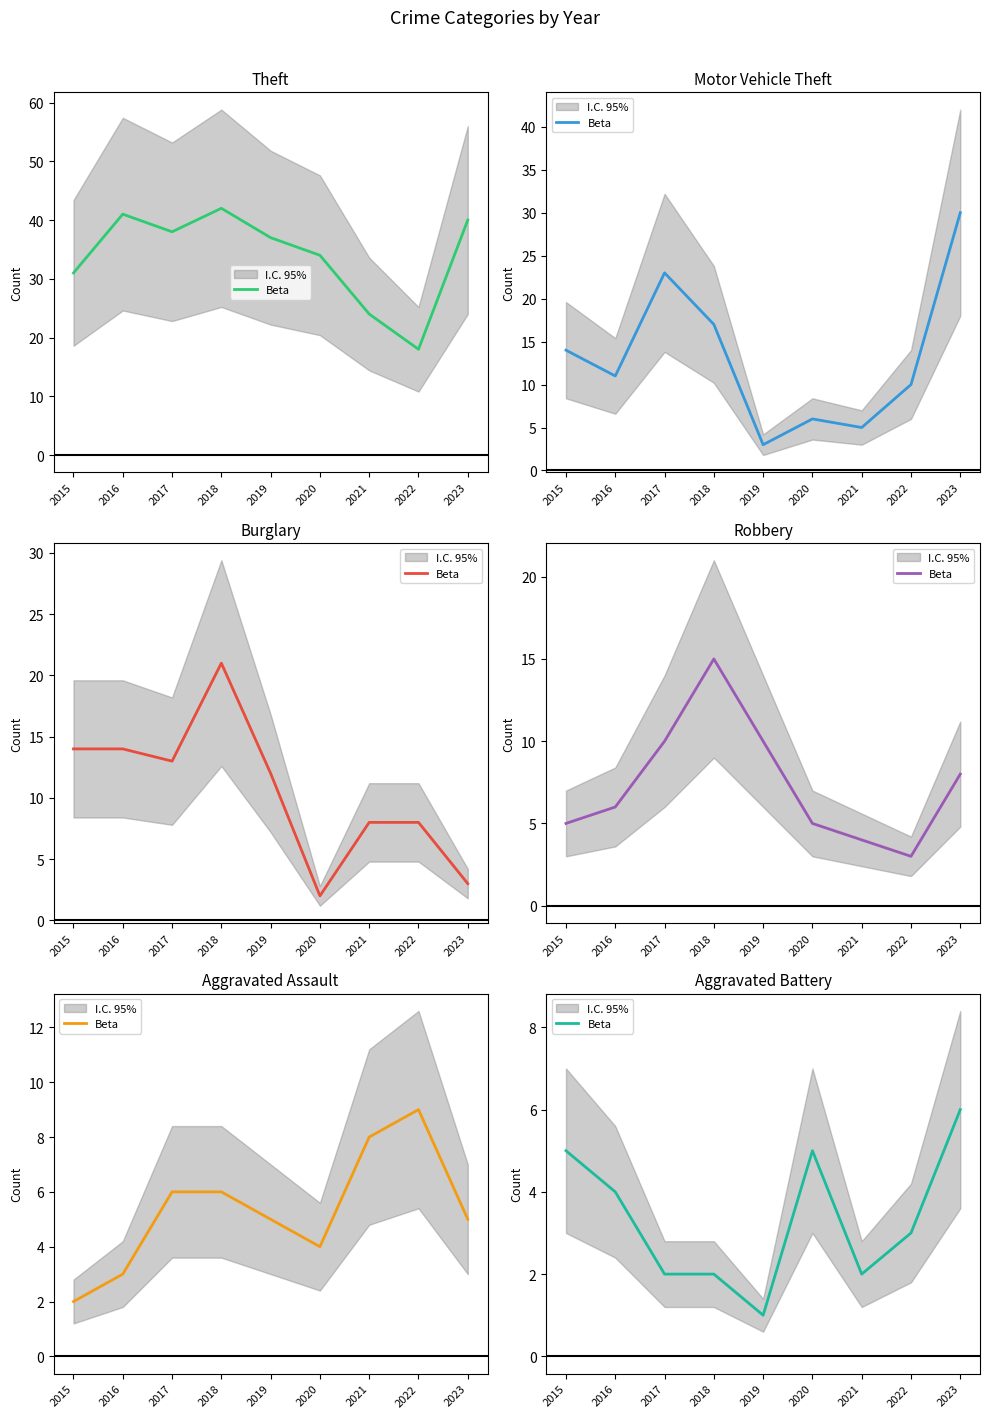

How many distinct data groups are displayed?

1